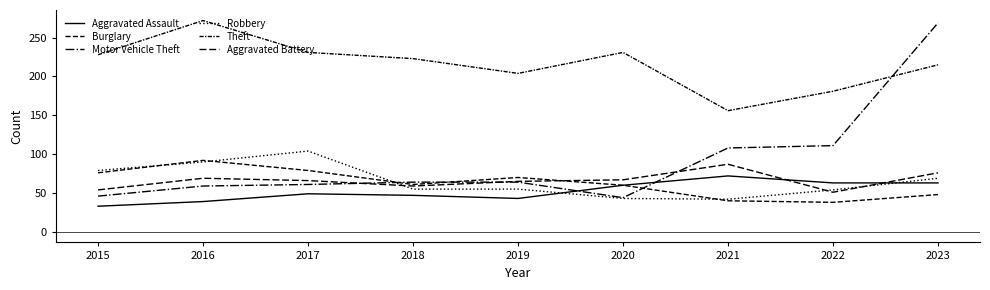

Rank the series at 2019 from lowest to highest value.

Aggravated Assault, Robbery, Motor Vehicle Theft, Aggravated Battery, Burglary, Theft